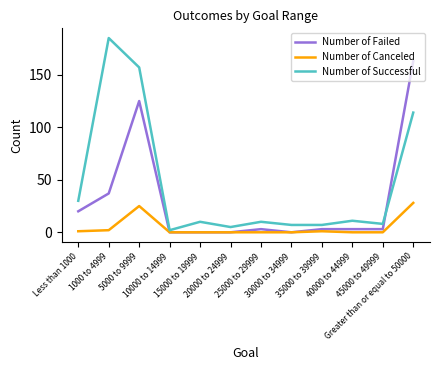

True or false: Number of Canceled and Number of Successful intersect in this chart.

False